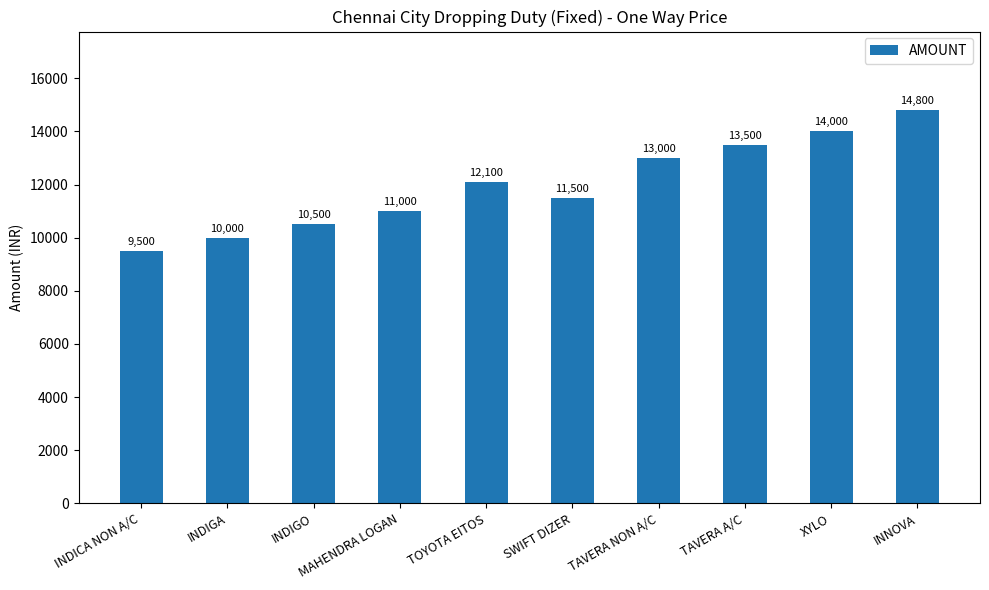

What is the change in value from INDIGA to MAHENDRA LOGAN?

+1000